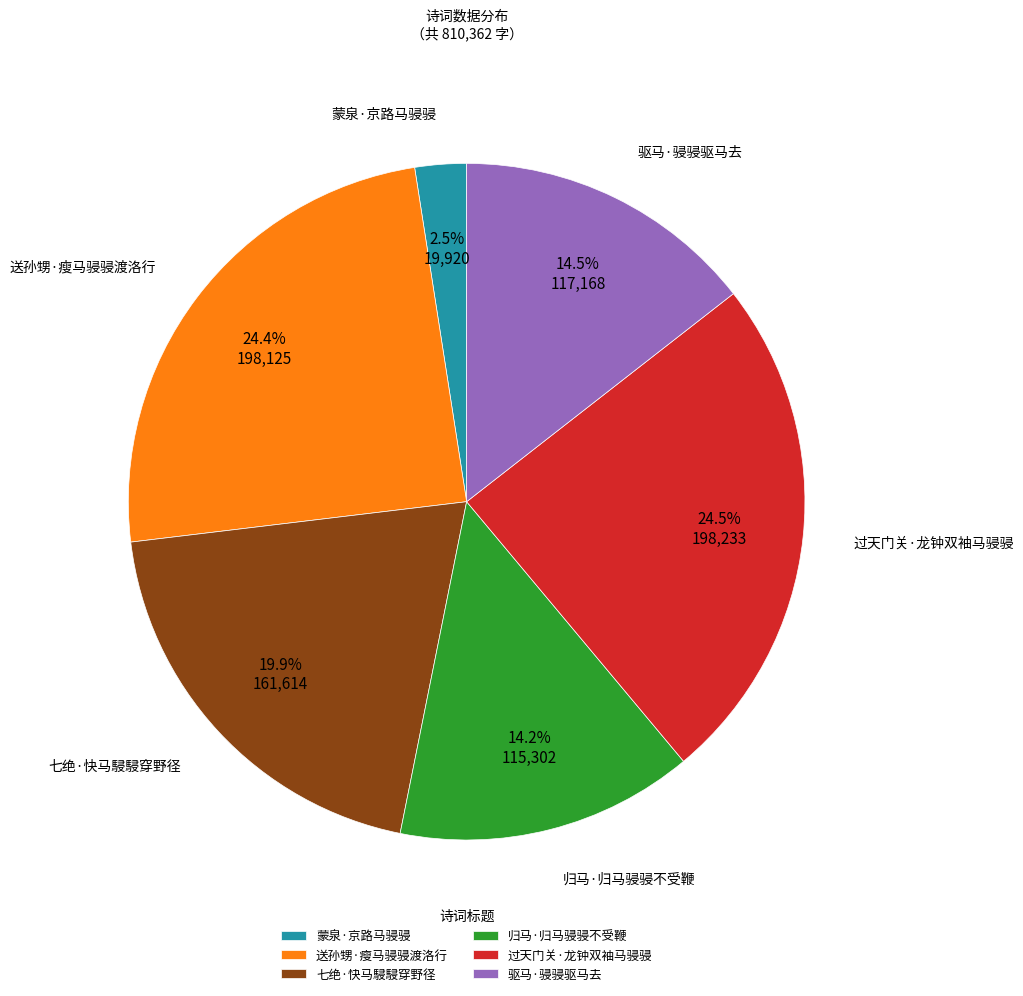

Approximately how many times larger is the value at 送孙甥·瘦马骎骎渡洛行 compared to 驱马·骎骎驱马去?

1.7